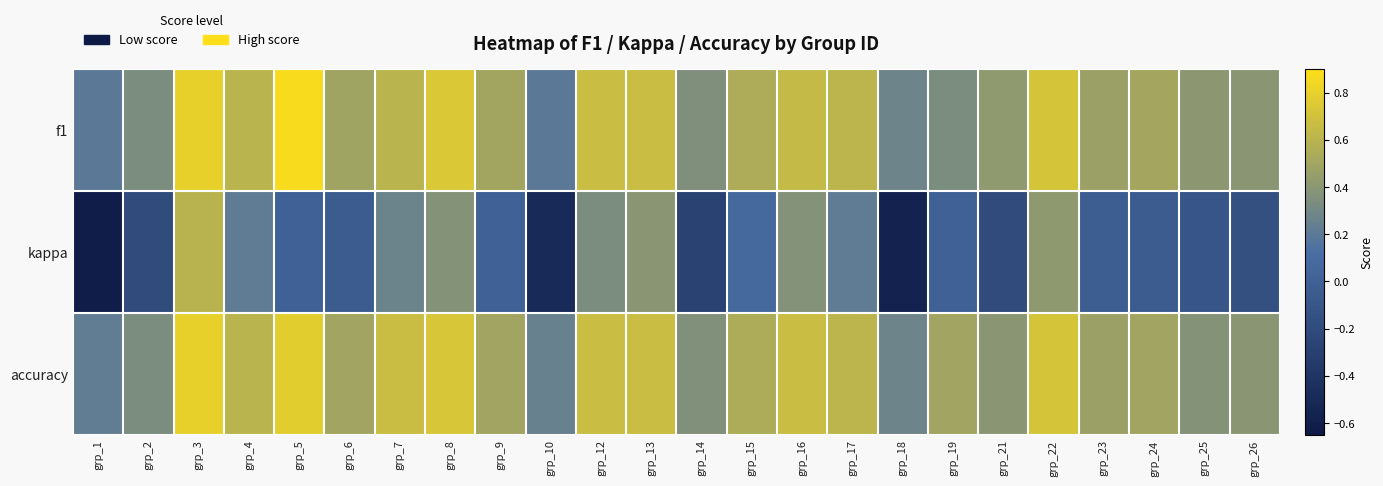

At which category does the chart reach its peak across all series?

grp_5